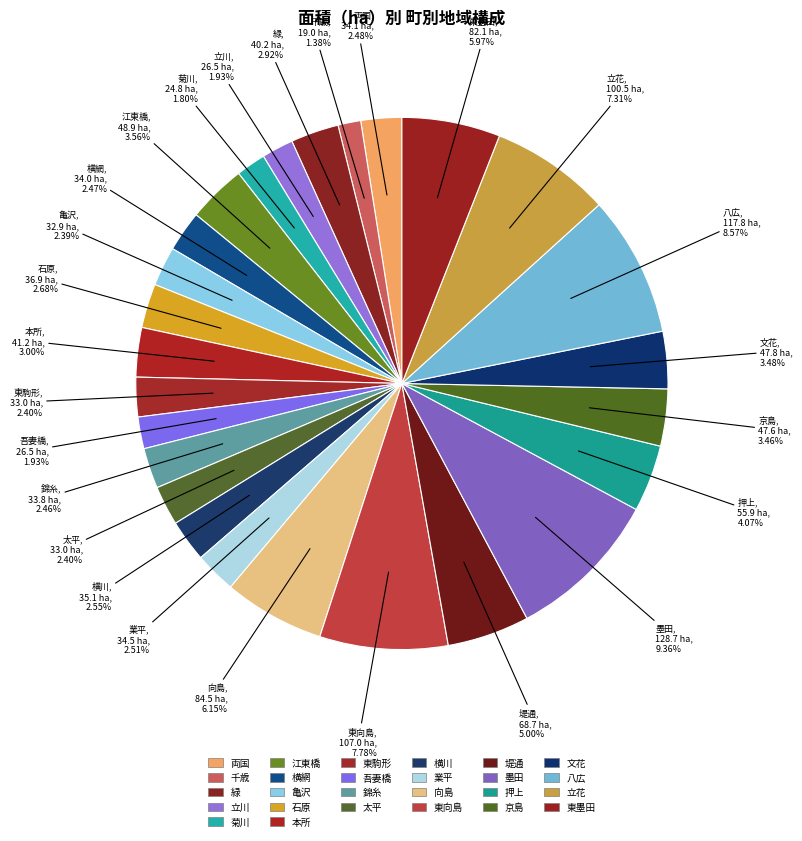

Approximately how many times larger is the value at 横川 compared to 石原?

1.0